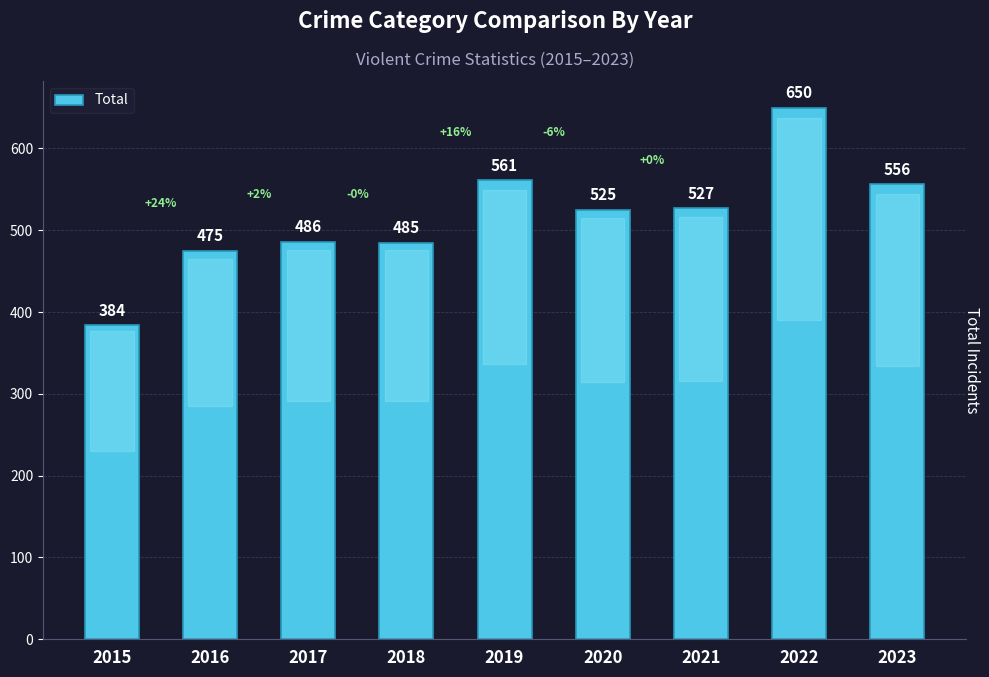

What is the value of the 1st bar from the left?

384